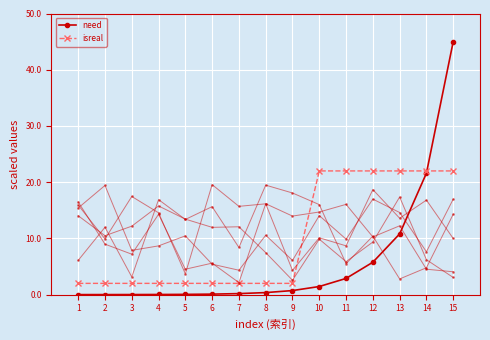

The isreal series shows 2.0 at 8. True or false?

True